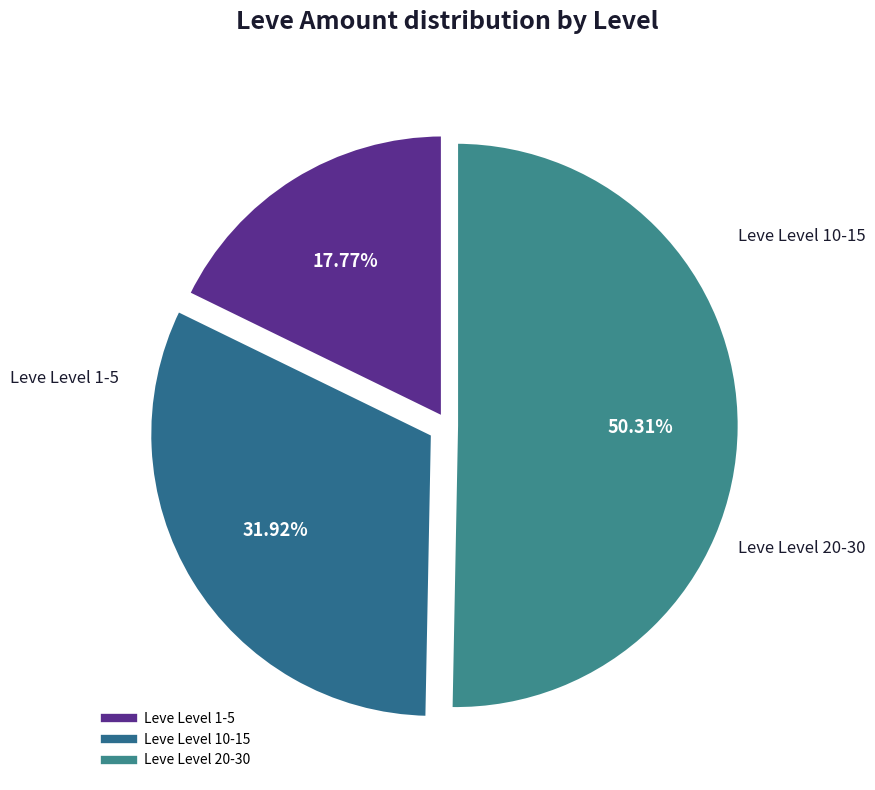

How many slices are in this pie chart?

3